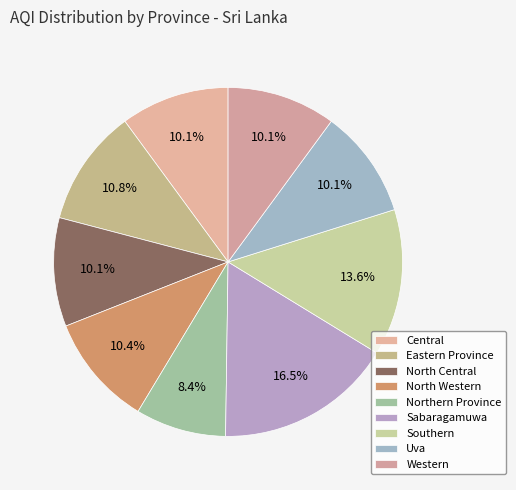

Does Sabaragamuwa account for over 50% of the chart?

No